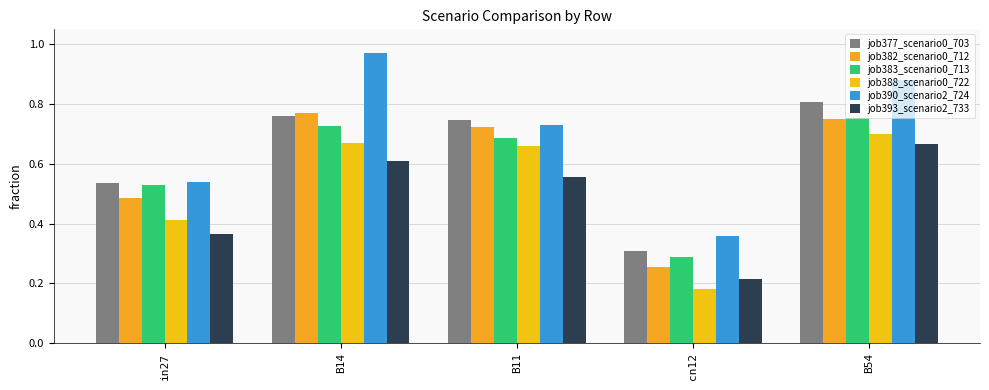

At which category does the chart reach its minimum across all series?

cn12